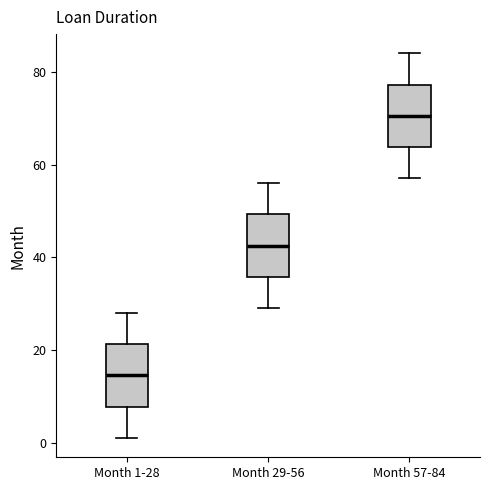

Which box has the highest median line?

Month 57-84